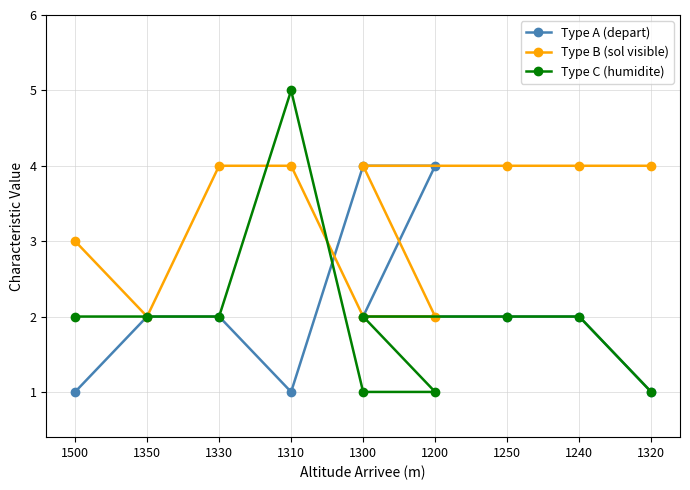

At which category is the sum across all series the highest?

1310